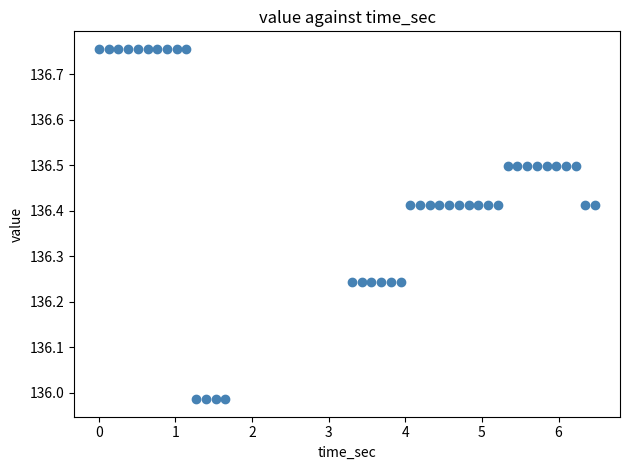

What is the range of Y values (max minus min)?

0.8